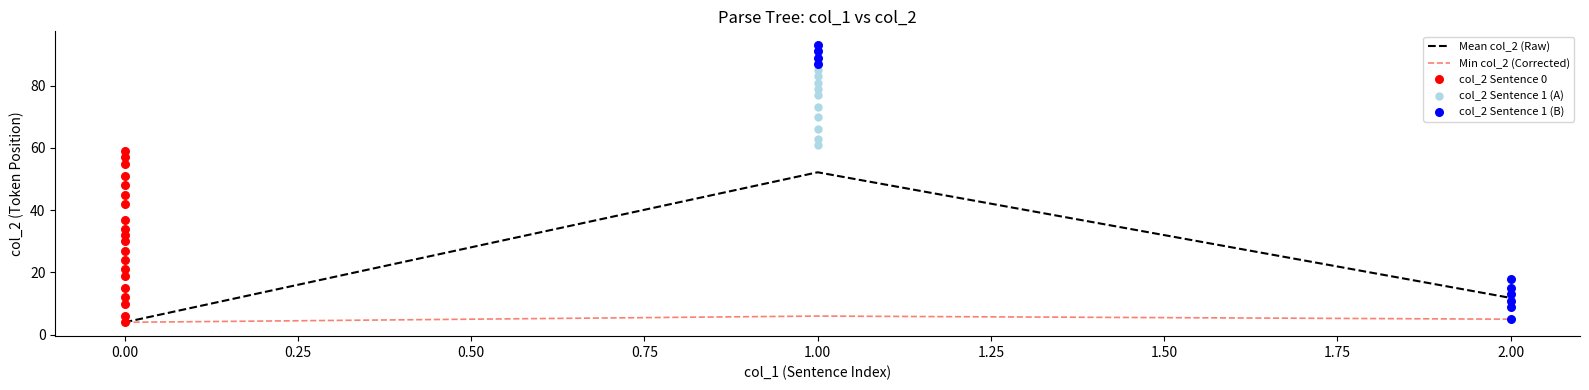

Rank the categories by Mean col_2 (Raw) value from highest to lowest.

1.00, 2.00, 0.00